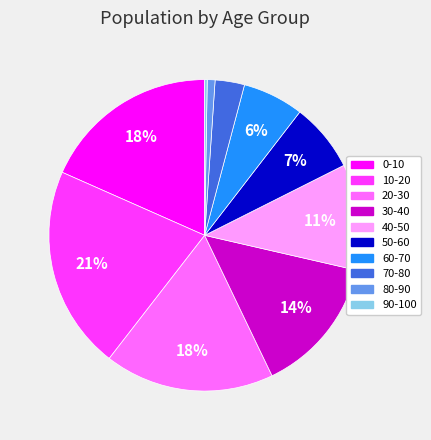

Combined, do 10-20 and 40-50 account for over 50%?

No